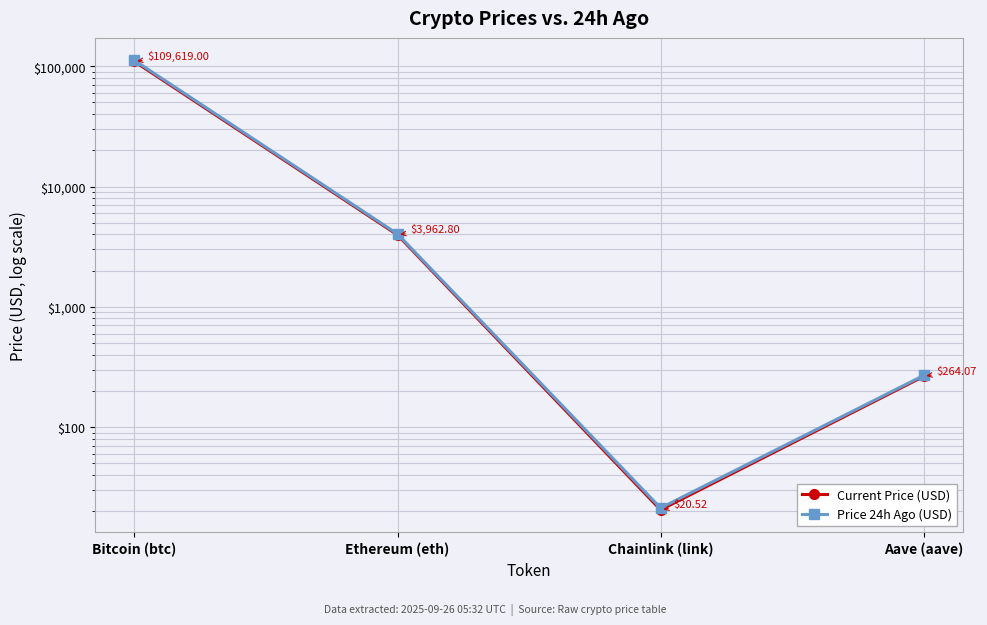

At which label does Current Price (USD) reach its peak?

Bitcoin (btc)